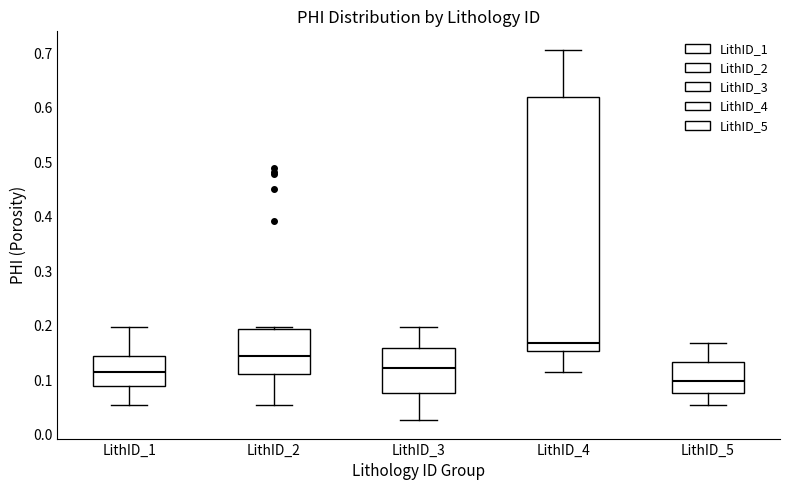

Reading left to right, transcribe this box plot: for each box, give where its median line is, the range the box spans, and where its two whiskers end, as read against the y-axis. The values are not printed on the chart, so give them approximately, as read against the axis.

LithID_1: median 0.12, box 0.09 to 0.15, whiskers 0.06 to 0.20
LithID_2: median 0.15, box 0.11 to 0.19, whiskers 0.06 to 0.20
LithID_3: median 0.12, box 0.08 to 0.16, whiskers 0.03 to 0.20
LithID_4: median 0.17, box 0.15 to 0.62, whiskers 0.12 to 0.71
LithID_5: median 0.10, box 0.08 to 0.13, whiskers 0.06 to 0.17